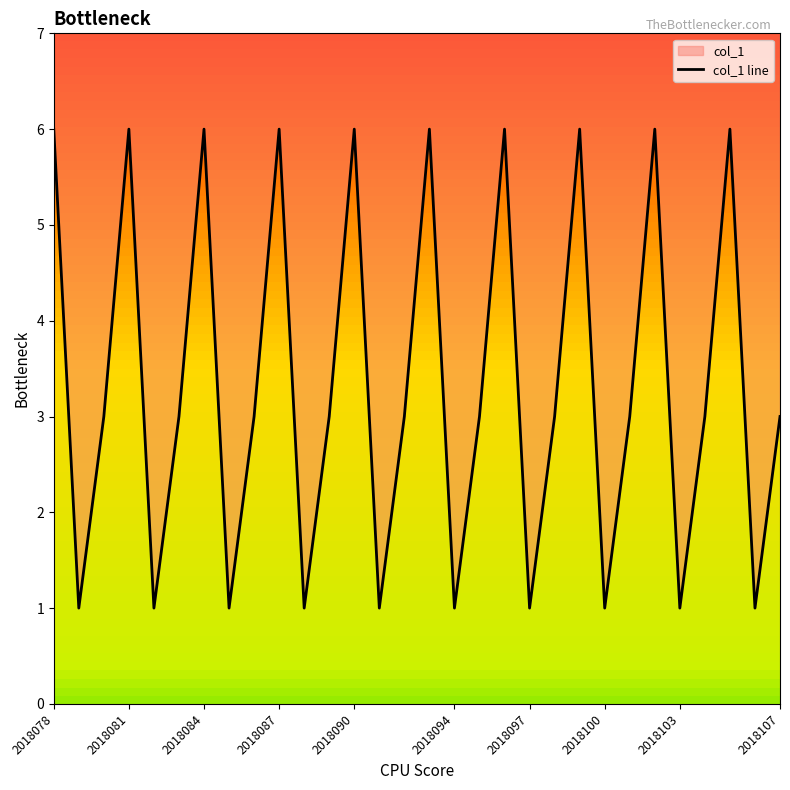

How many lines are shown in the chart?

1